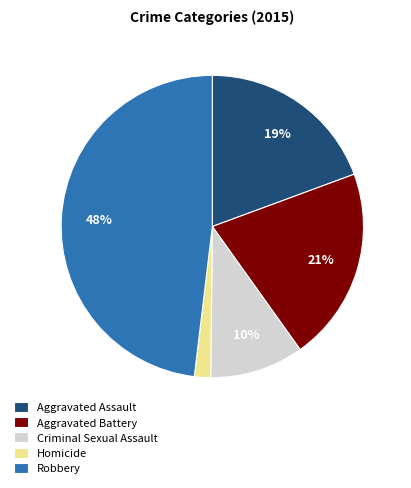

Does Aggravated Battery represent more than half of the total?

No